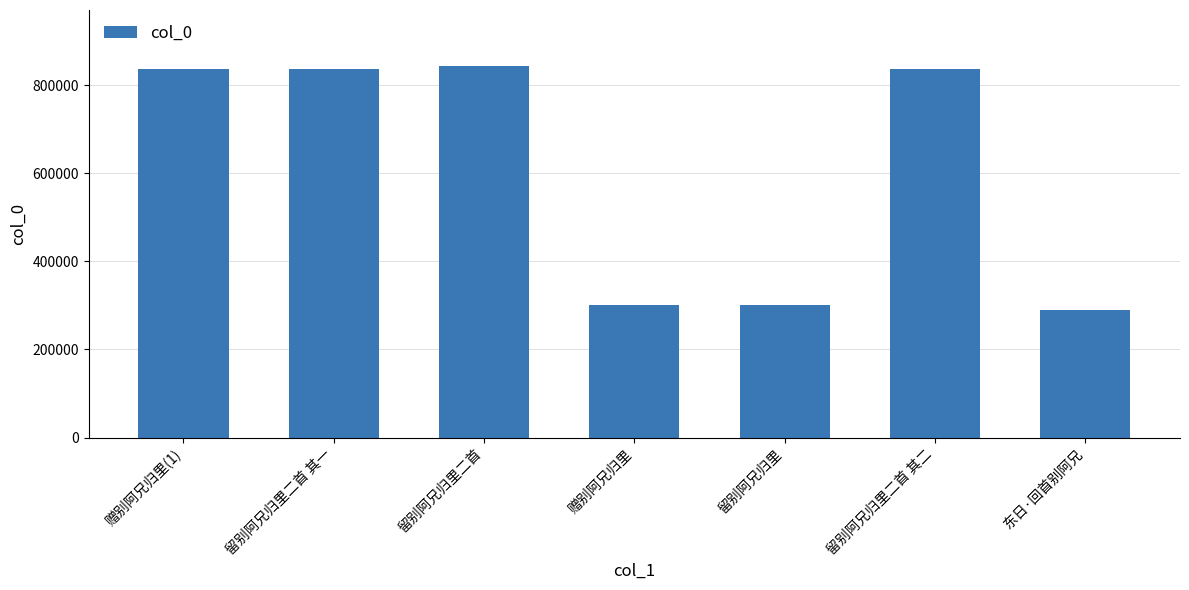

What is the value of the 5th bar from the left?

301044